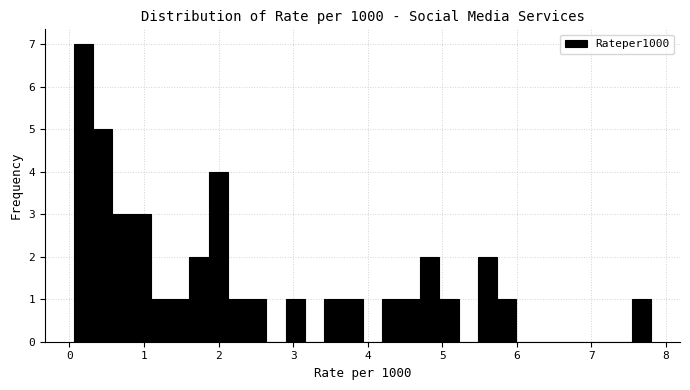

Around what value on the x-axis is the tallest bar? Give the approximate position of its centre, as read against the axis.

0.2